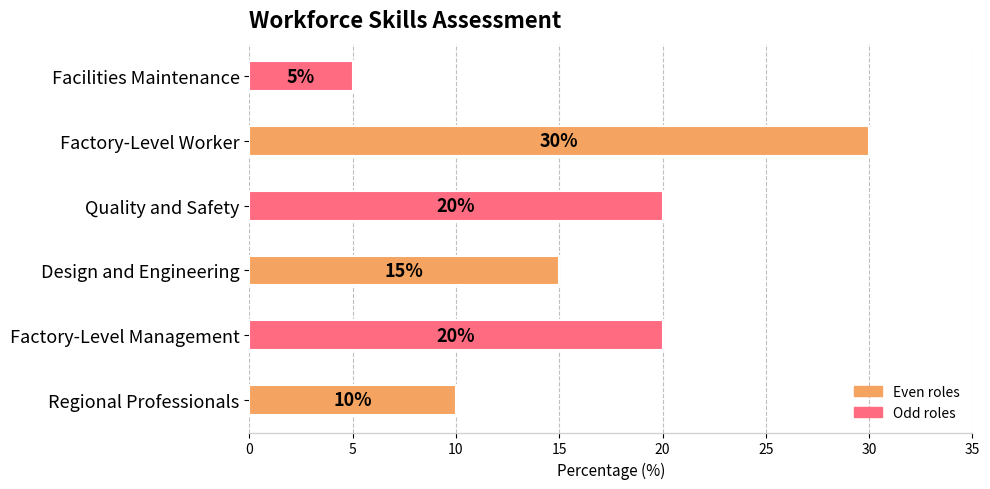

How many data points are less than 20?

3